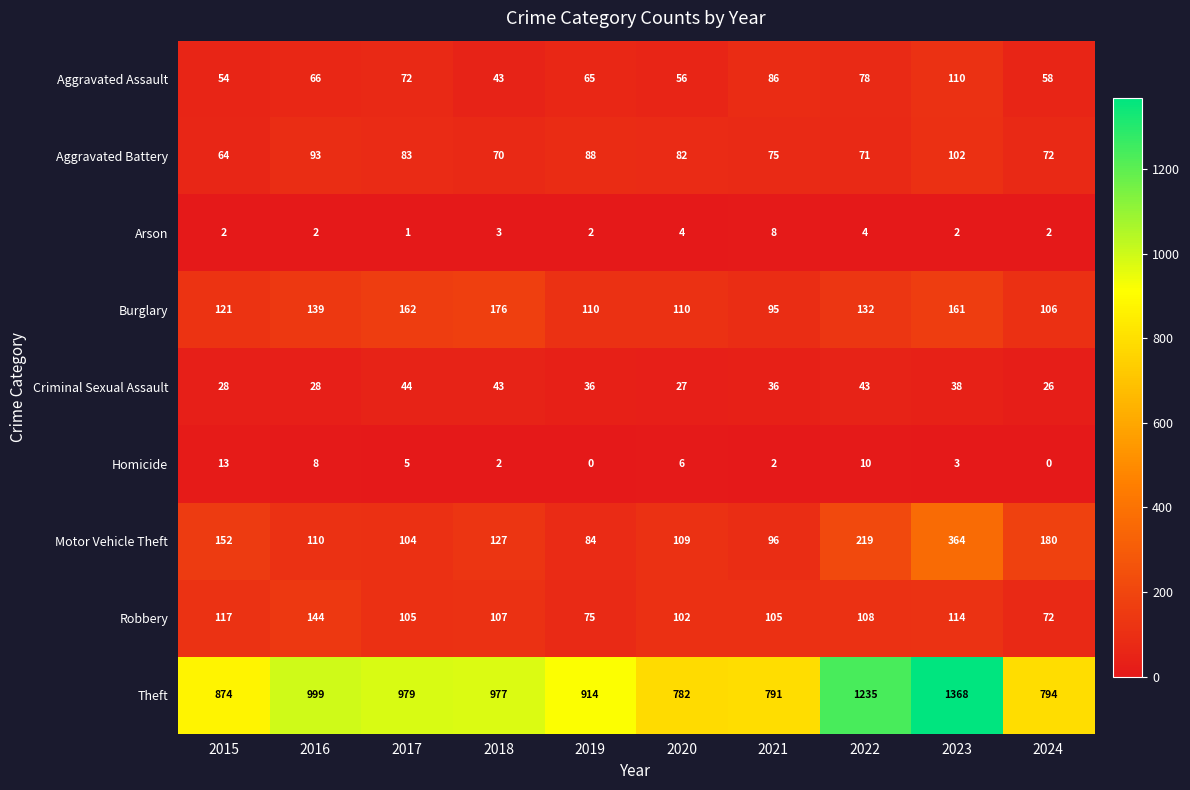

List the series in order of their peak value, highest first.

Theft, Motor Vehicle Theft, Burglary, Robbery, Aggravated Assault, Aggravated Battery, Criminal Sexual Assault, Homicide, Arson